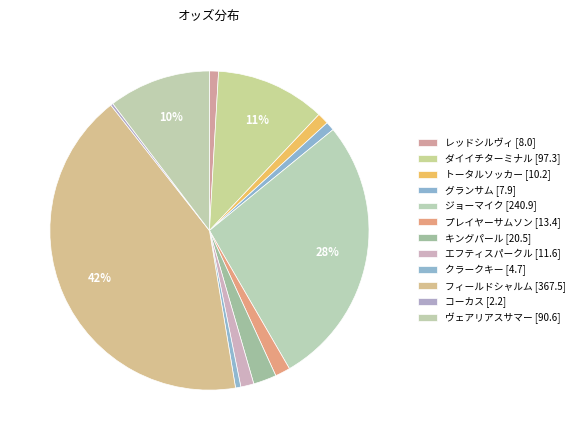

To the nearest percent, what is the difference between the レッドシルヴィ and プレイヤーサムソン slice percentages?

1%